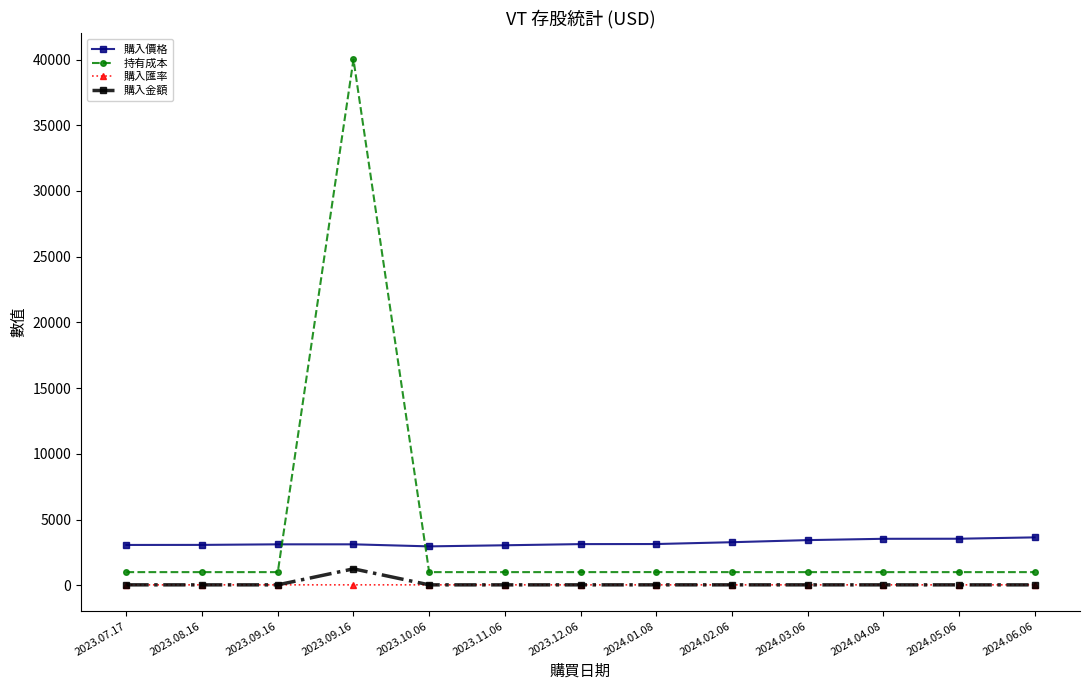

The value of 購入金額 at 2024.04.08 is 31.1. True or false?

True